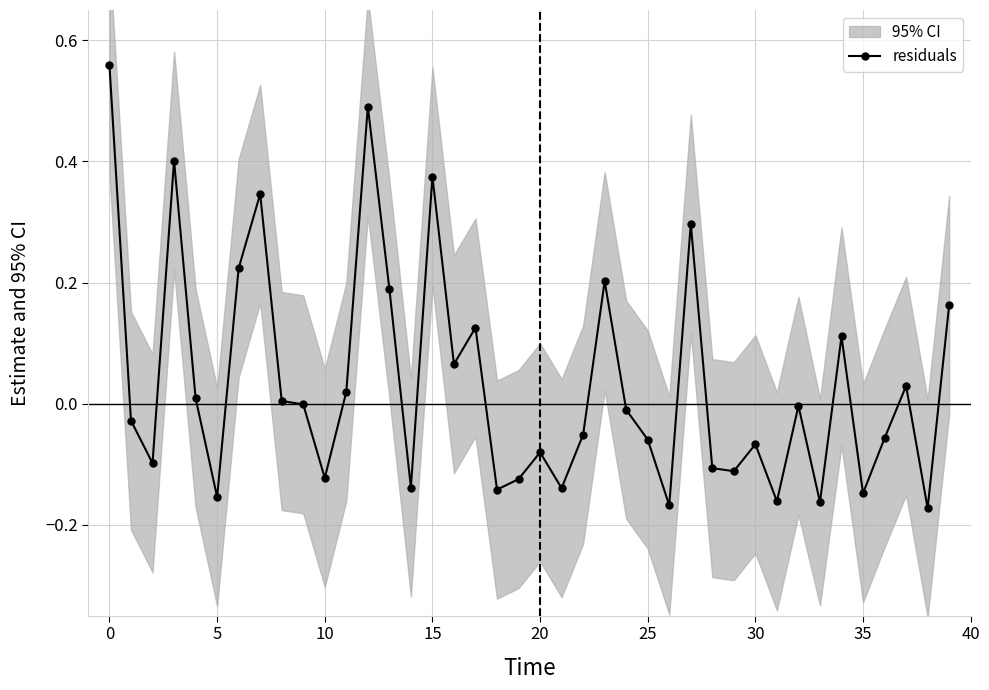

Is this an area chart (filled region under the line)?

No